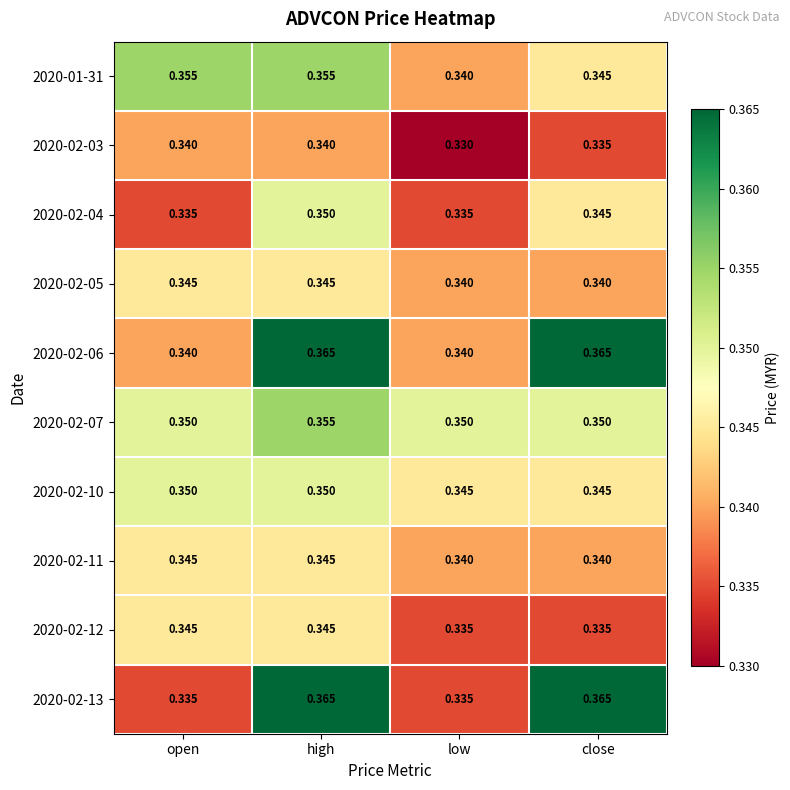

At which label is 2020-01-31 closest to 0?

low